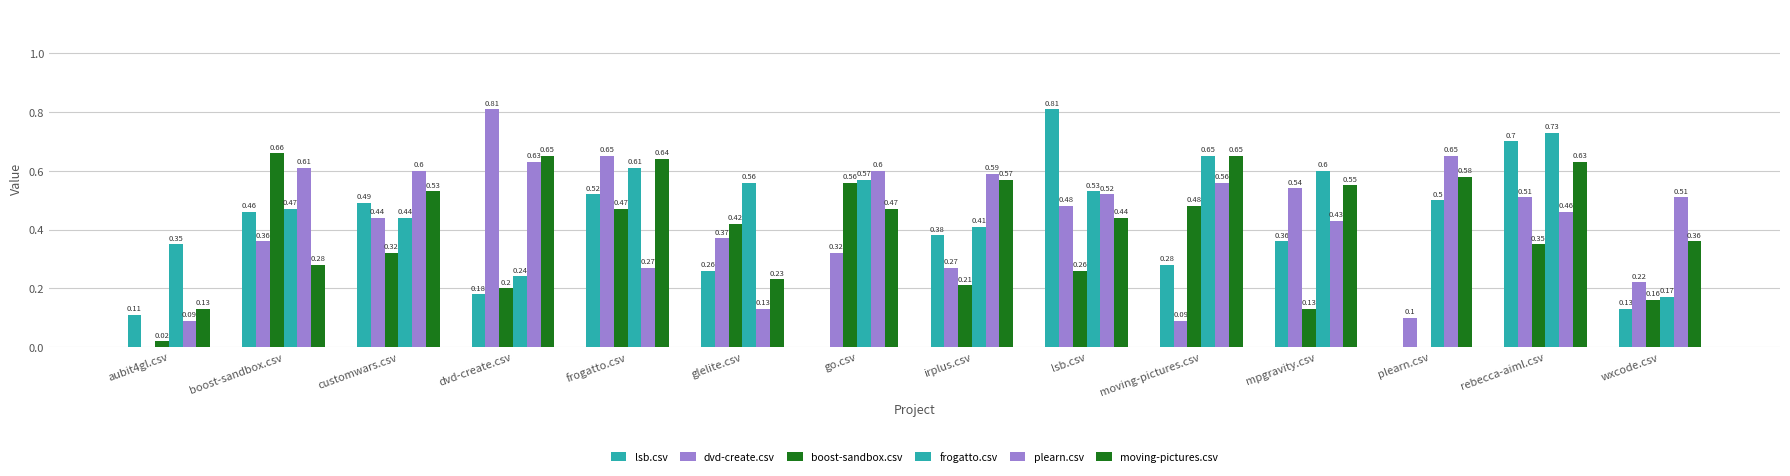

Reading right to left, transcribe all the data shown in this chart.

lsb.csv: 0.1	0.7	0.0	0.4	0.3	0.8	0.4	0.0	0.3	0.5	0.2	0.5	0.5	0.1
dvd-create.csv: 0.2	0.5	0.1	0.5	0.1	0.5	0.3	0.3	0.4	0.7	0.8	0.4	0.4	0.0
boost-sandbox.csv: 0.2	0.3	0.0	0.1	0.5	0.3	0.2	0.6	0.4	0.5	0.2	0.3	0.7	0.0
frogatto.csv: 0.2	0.7	0.5	0.6	0.7	0.5	0.4	0.6	0.6	0.6	0.2	0.4	0.5	0.3
plearn.csv: 0.5	0.5	0.7	0.4	0.6	0.5	0.6	0.6	0.1	0.3	0.6	0.6	0.6	0.1
moving-pictures.csv: 0.4	0.6	0.6	0.6	0.7	0.4	0.6	0.5	0.2	0.6	0.7	0.5	0.3	0.1